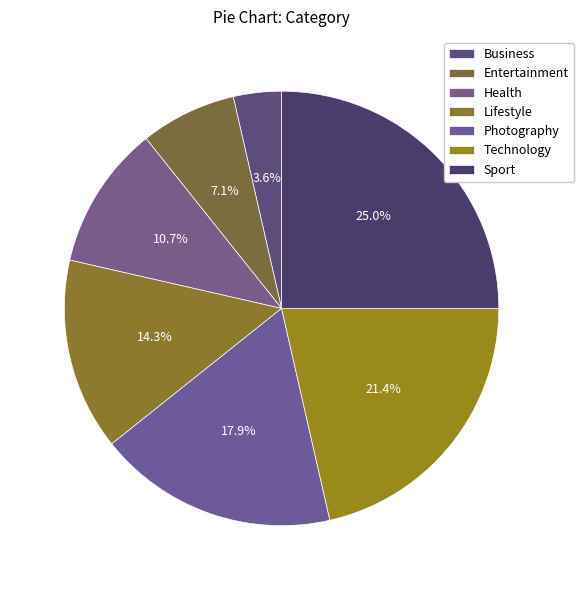

Is there a majority slice in this chart?

No